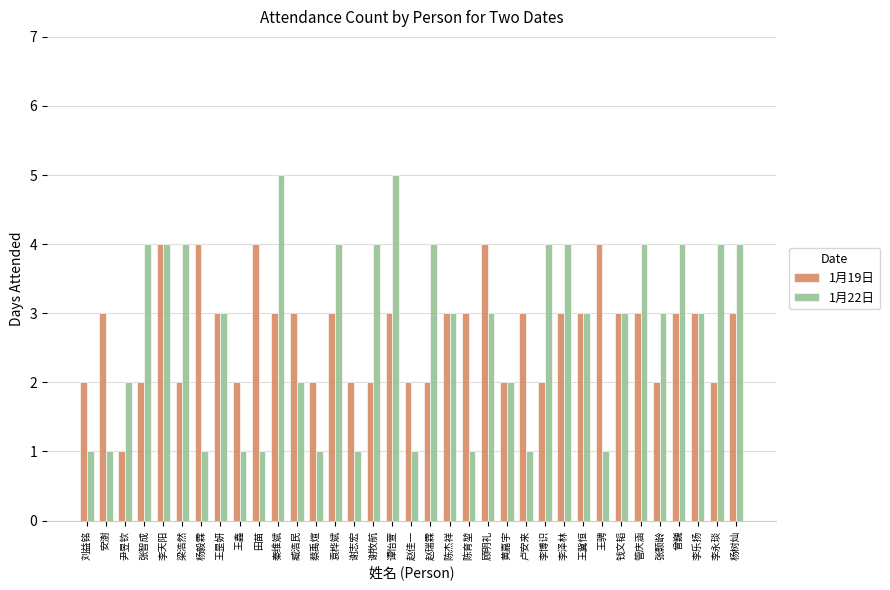

At which label does 1月19日 reach its minimum?

尹昱钦